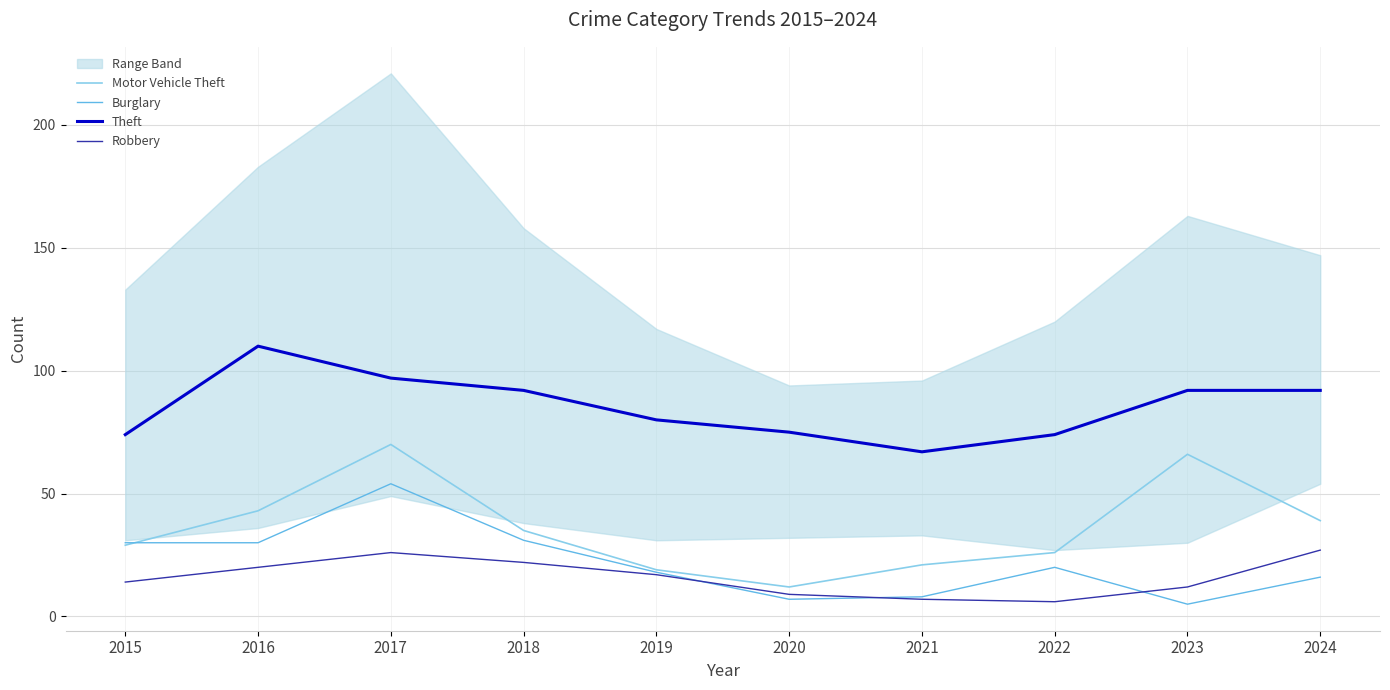

Is this an area chart (filled region under the line)?

No